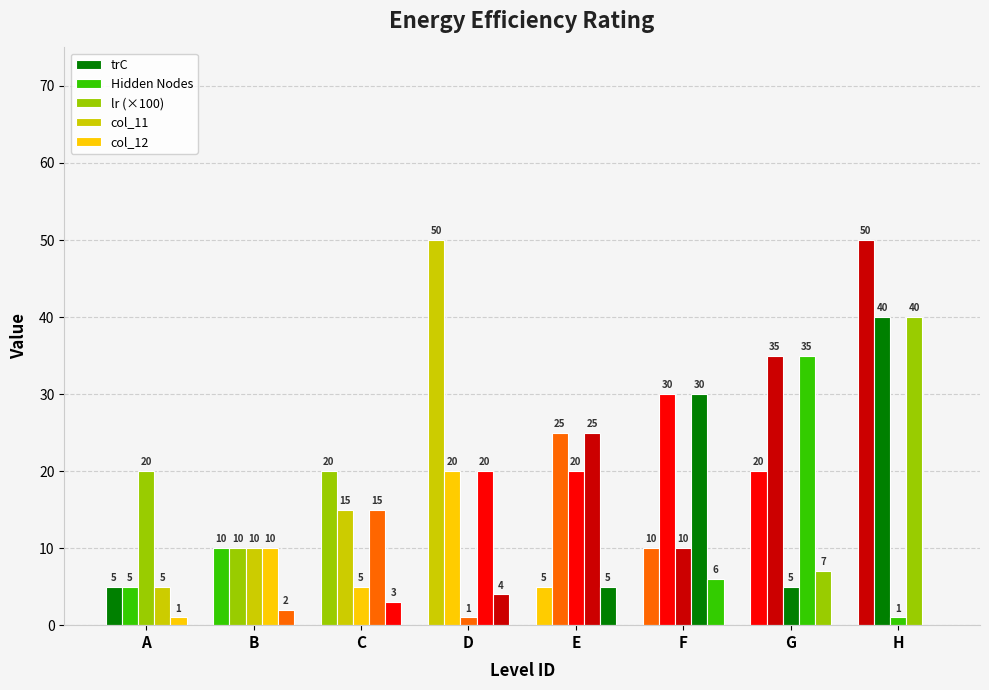

Rank the categories by trC value from lowest to highest.

A, E, B, F, C, G, D, H